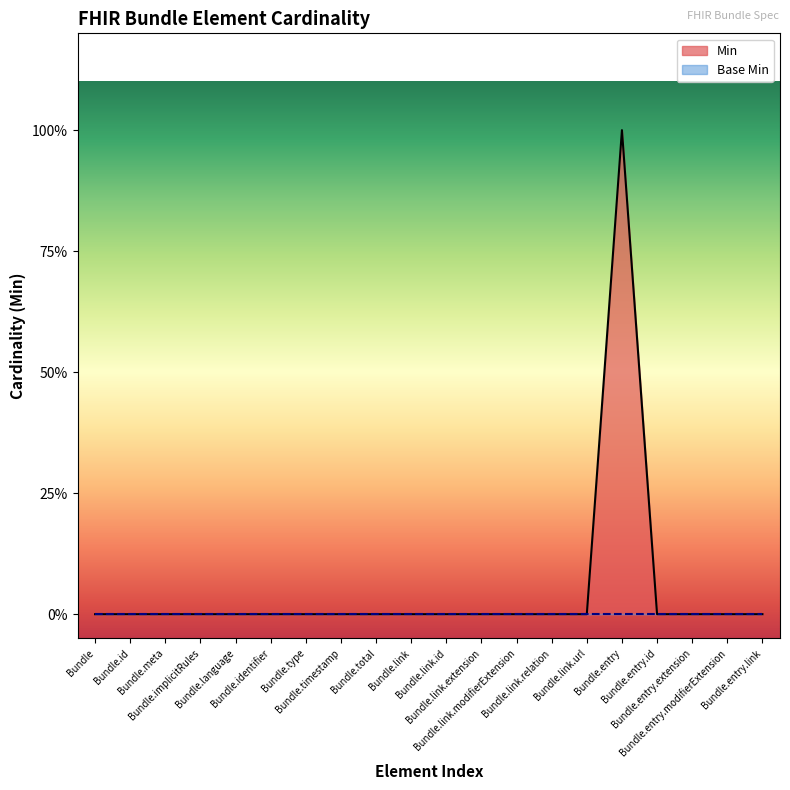

What is the label of the 5th point from the left?

Bundle.language